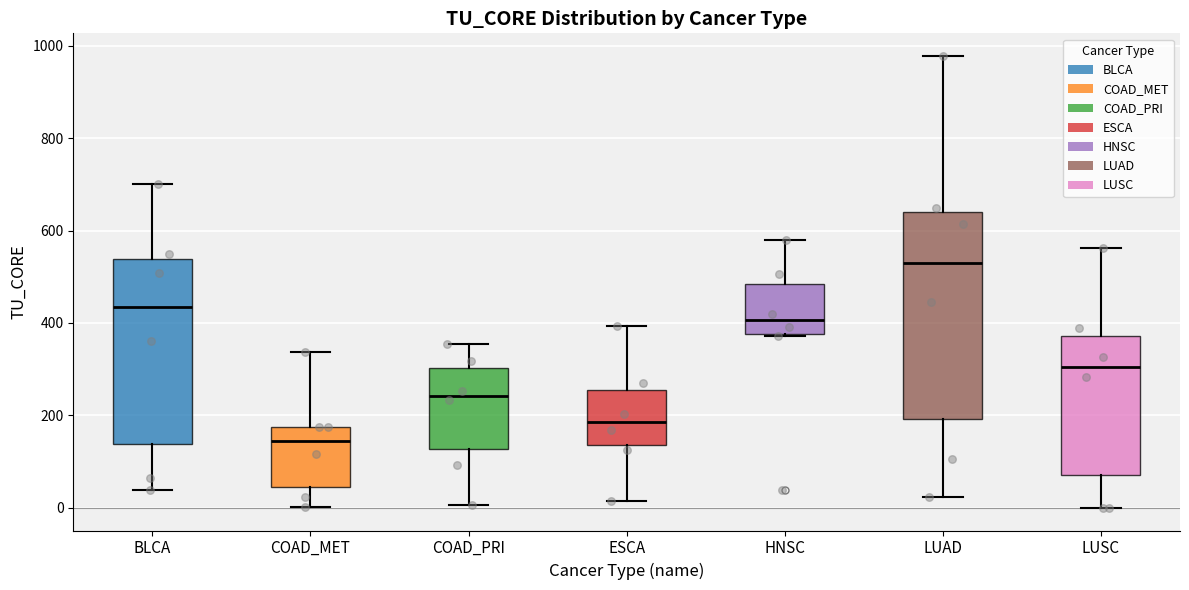

Comparing the boxes themselves (not the whiskers), which one is the tallest?

LUAD